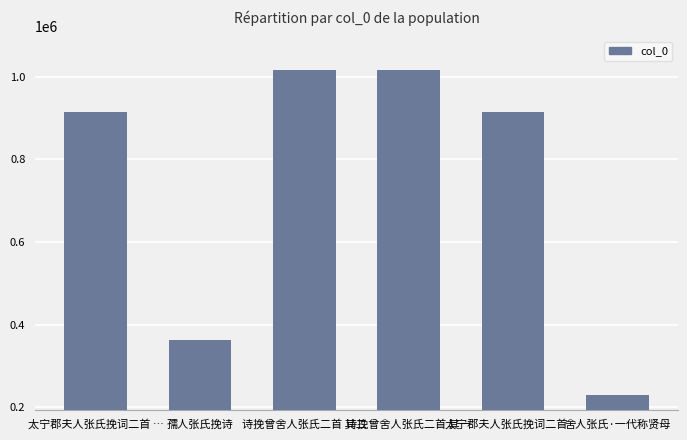

How many data points are less than 914049?

3